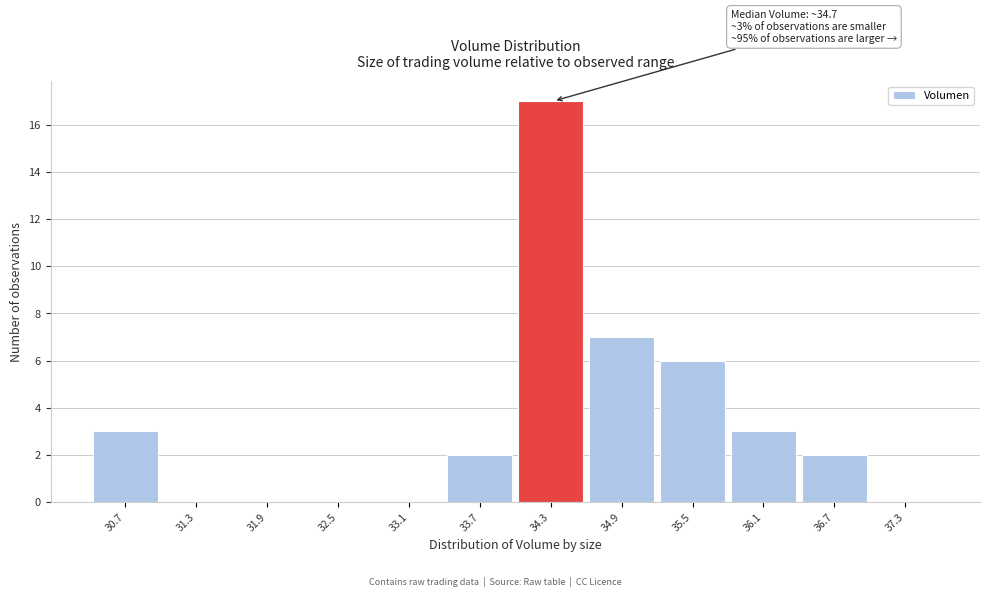

Reading left to right, list all the values displayed in this chart.

30.7=3	31.3=0	31.9=0	32.5=0	33.1=0	33.7=2	34.3=17	34.9=7	35.5=6	36.1=3	36.7=2	37.3=0